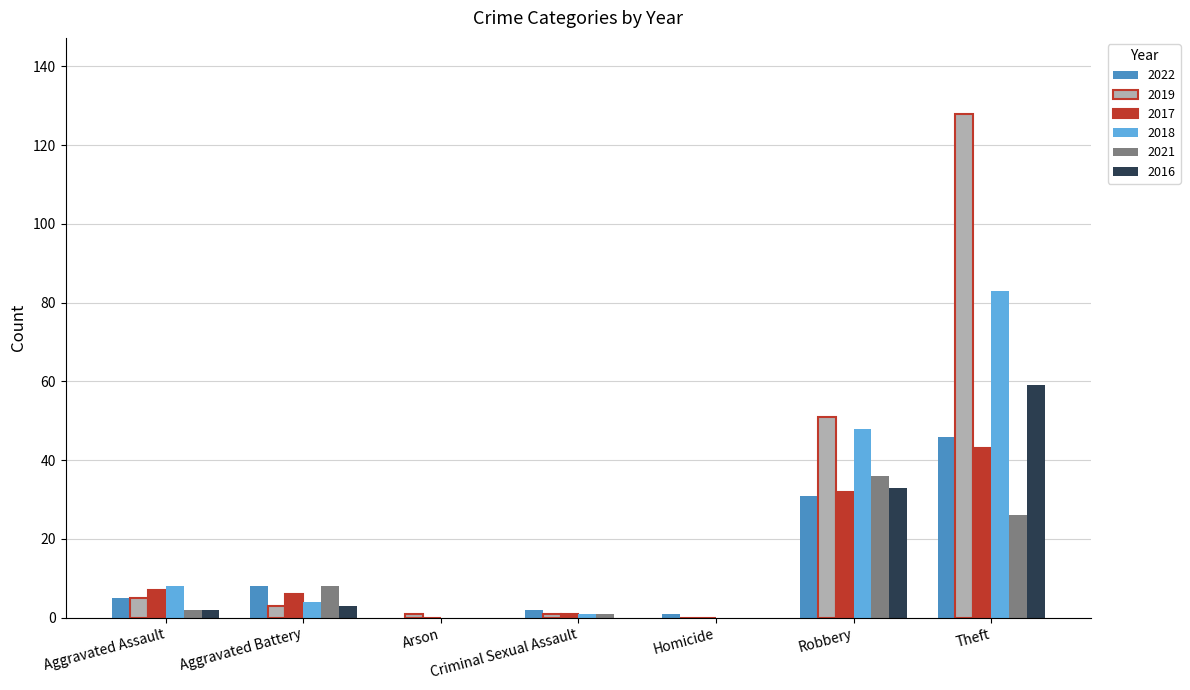

What is the greatest value displayed?

128